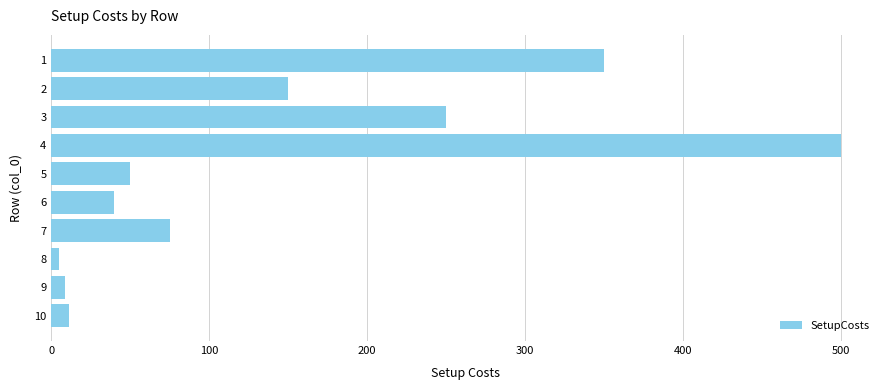

What is the ratio of the value at 2 to the value at 4?

0.3